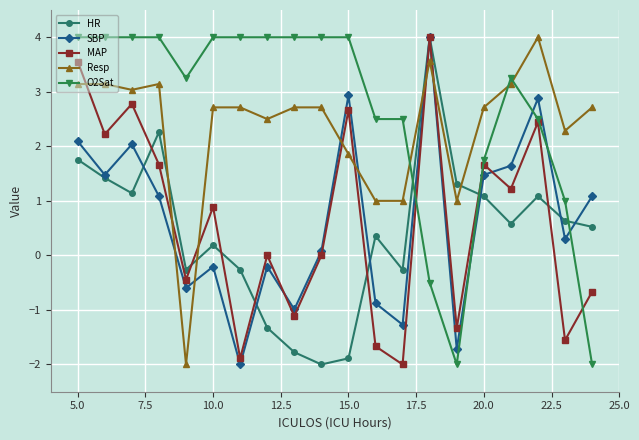

What is the average value of the MAP series?

0.6